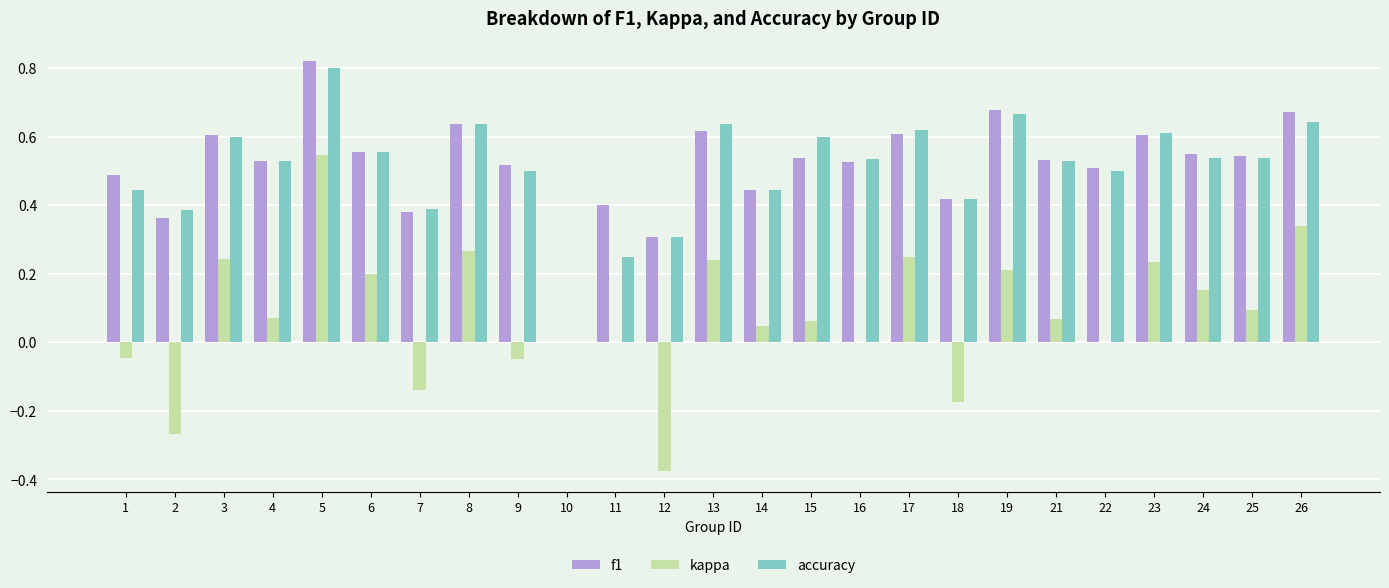

Is the value of kappa at 21 greater than the value of f1 at 10?

Yes